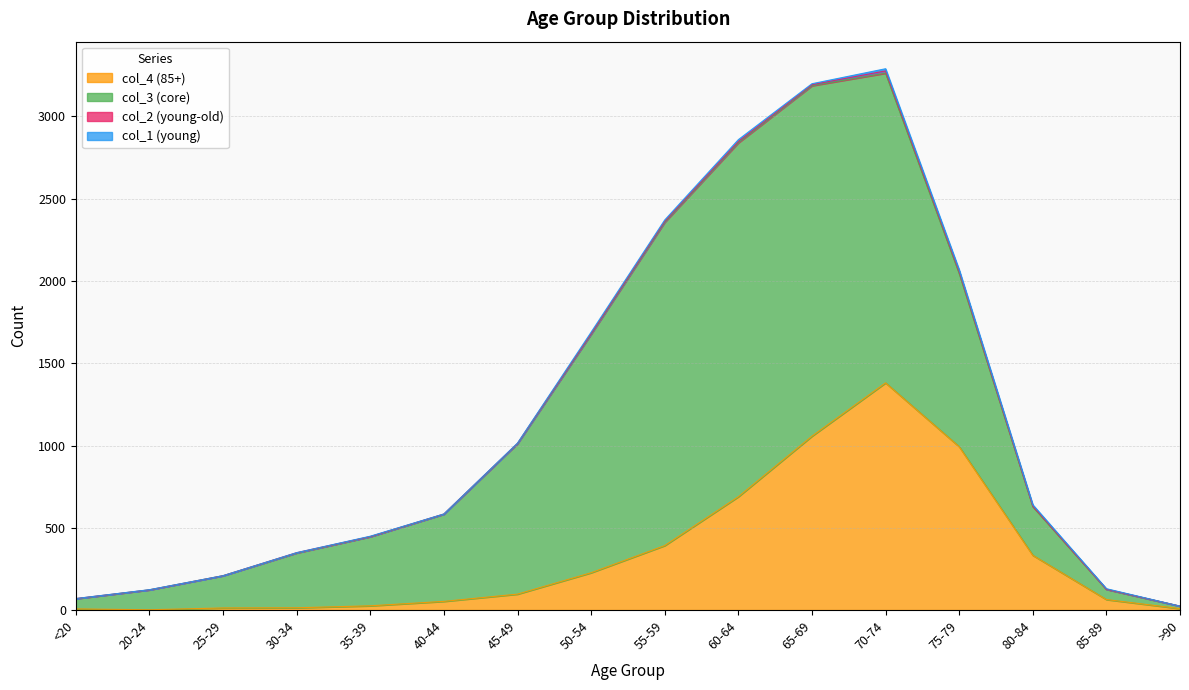

What is the approximate value of col_1 at 50-54, to the nearest 10?

10